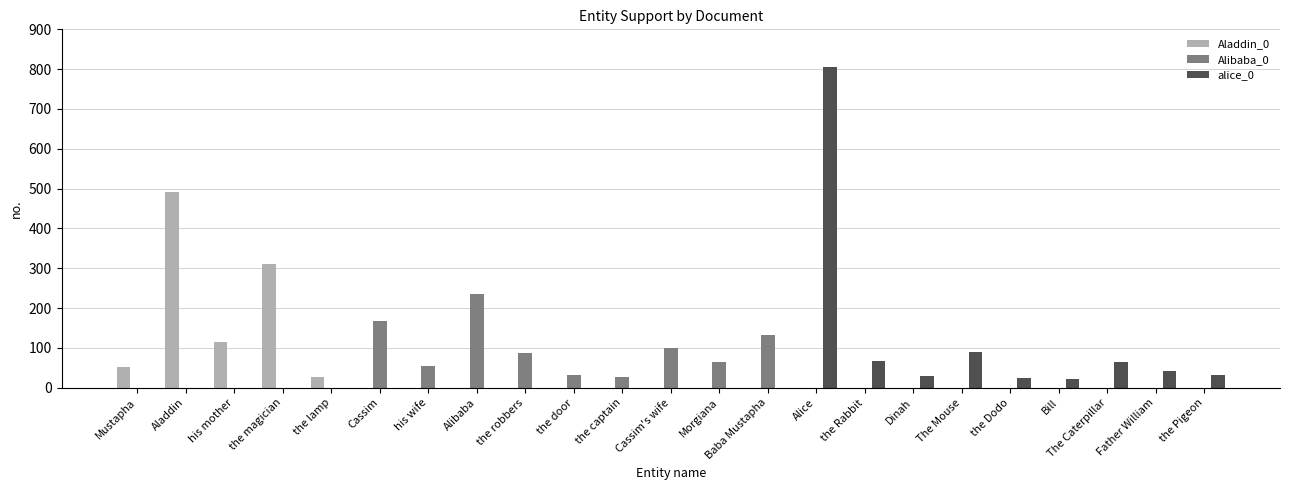

Which series changed the most between his mother and Dinah?

Aladdin_0